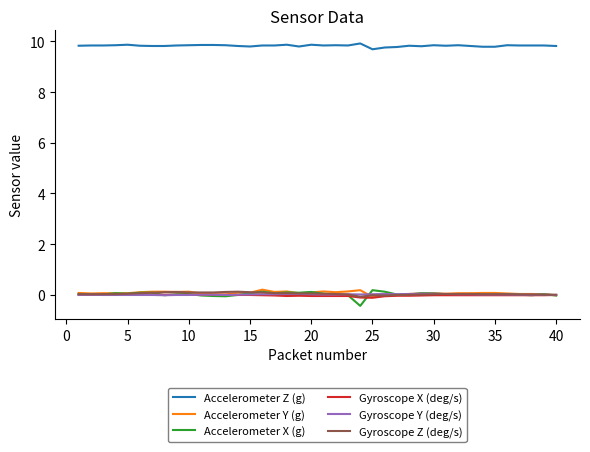

Which series has the largest total across all categories?

Accelerometer Z (g)